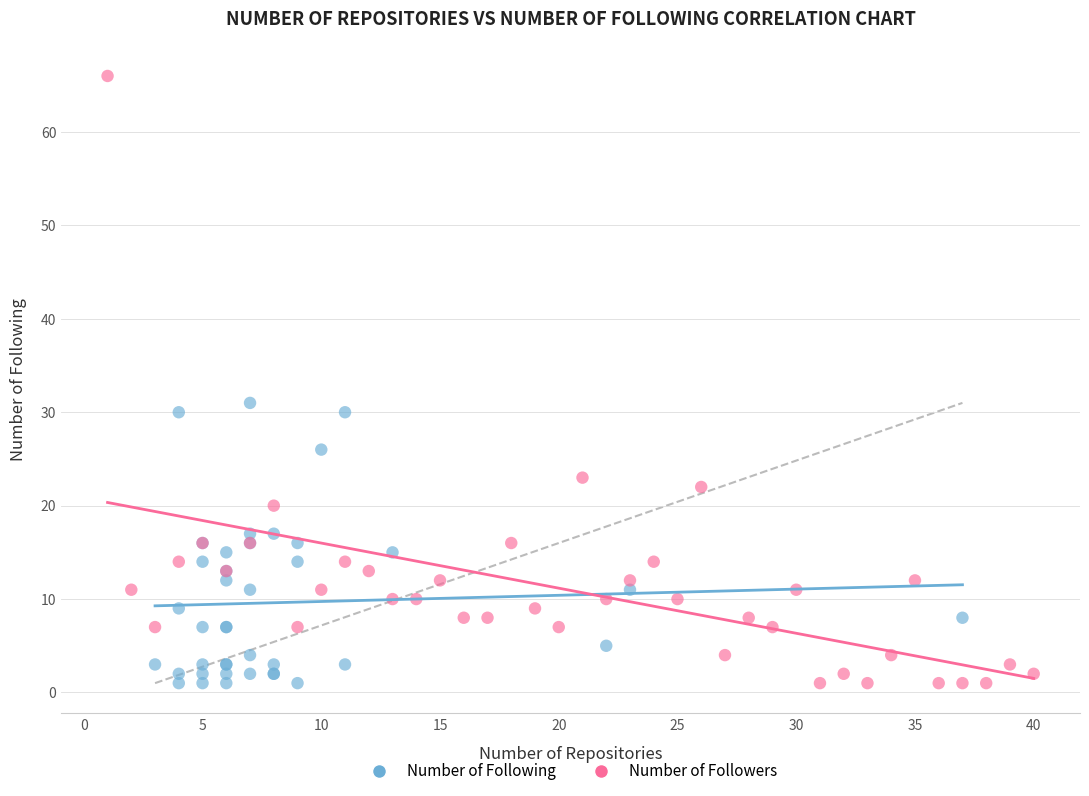

Which series has the widest spread of Y values?

Number of Followers